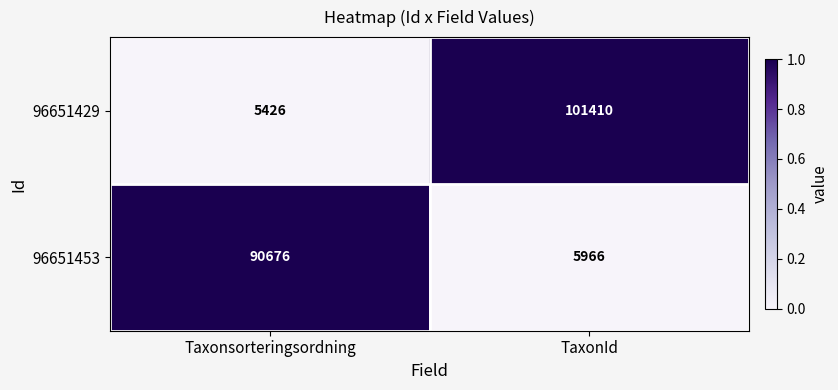

The 96651429 series shows 3217 at Taxonsorteringsordning. True or false?

False